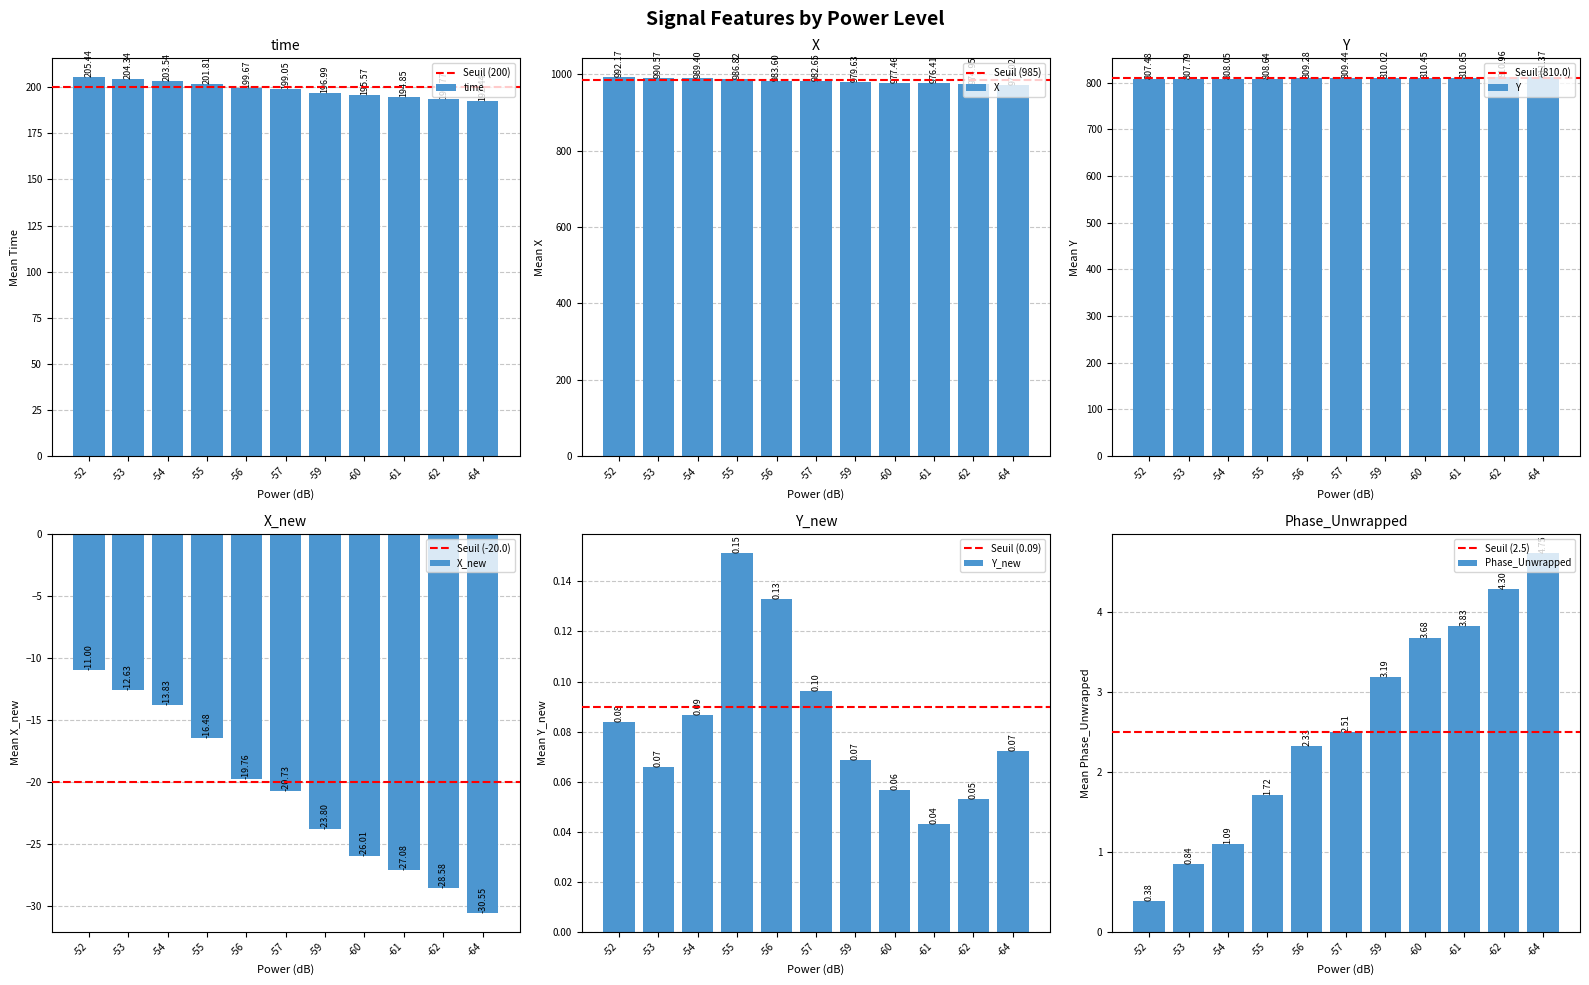

What is the sum of all time values?

2187.5